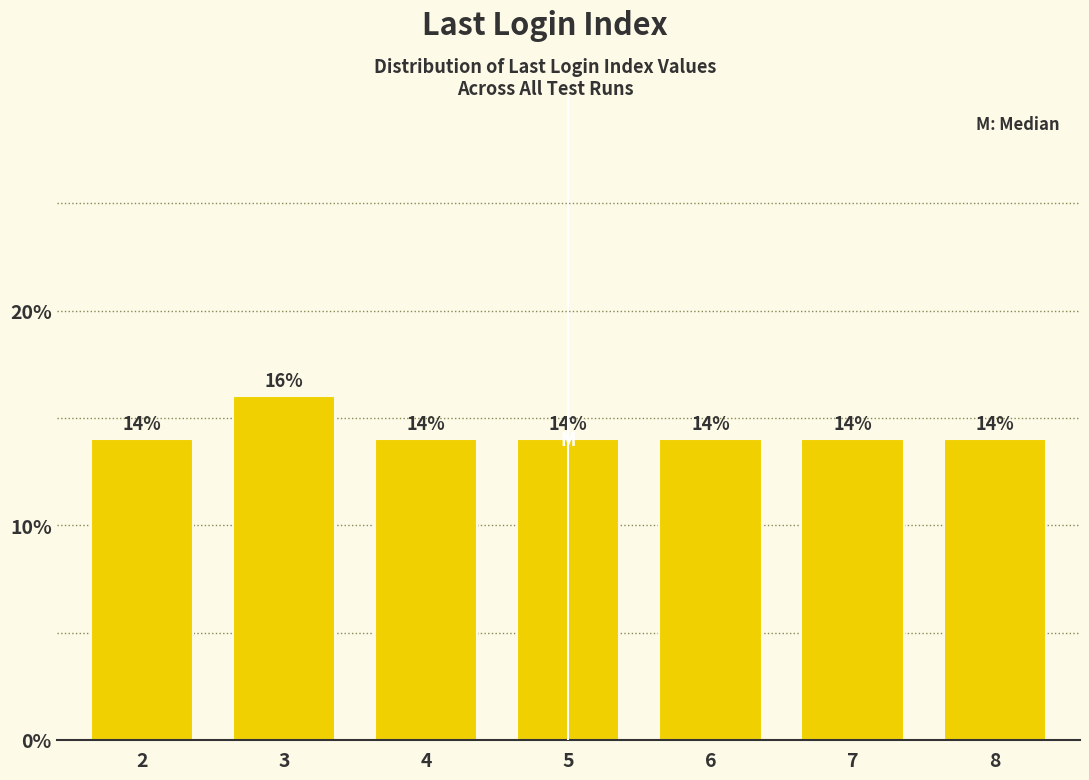

Reading right to left, extract all data points from this chart.

14.0	14.0	14.0	14.0	14.0	16.0	14.0